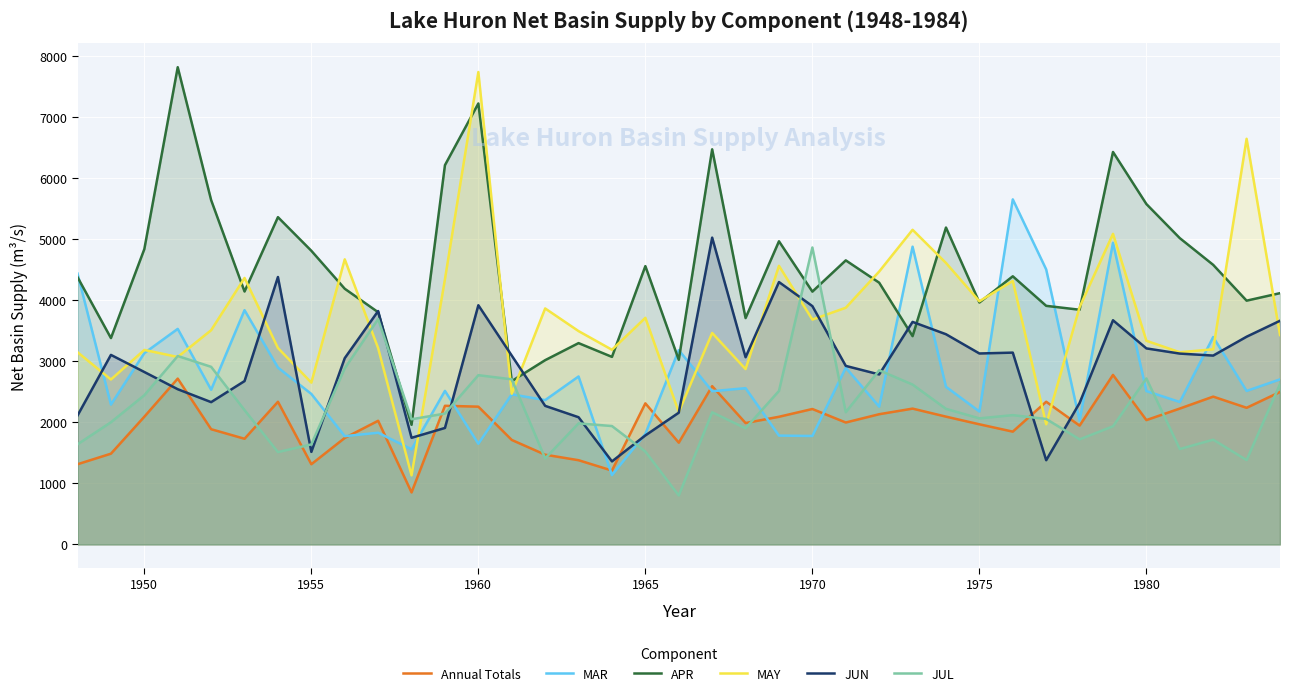

Which series has the largest range (max minus min)?

MAY